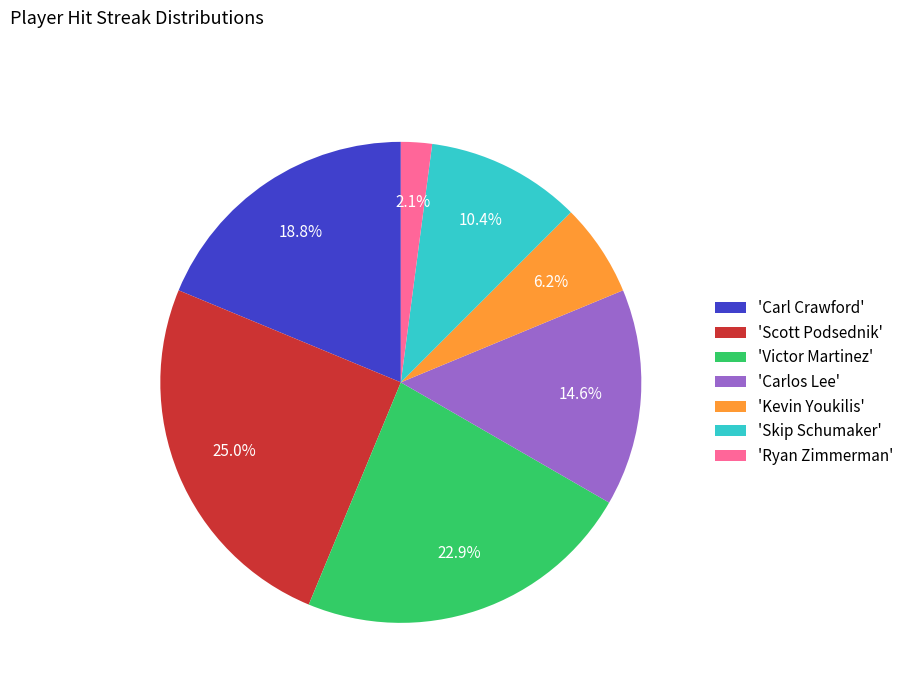

Which category has the biggest portion of the pie?

'Scott Podsednik'